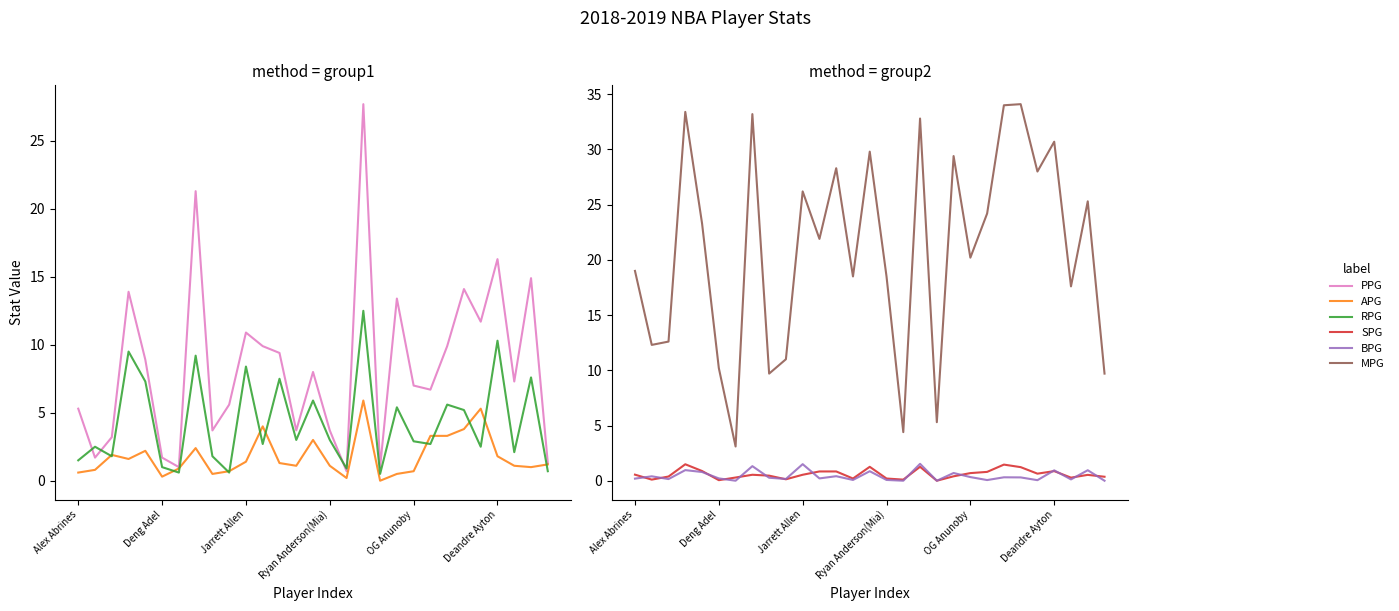

At which label is RPG closest to 6?

14